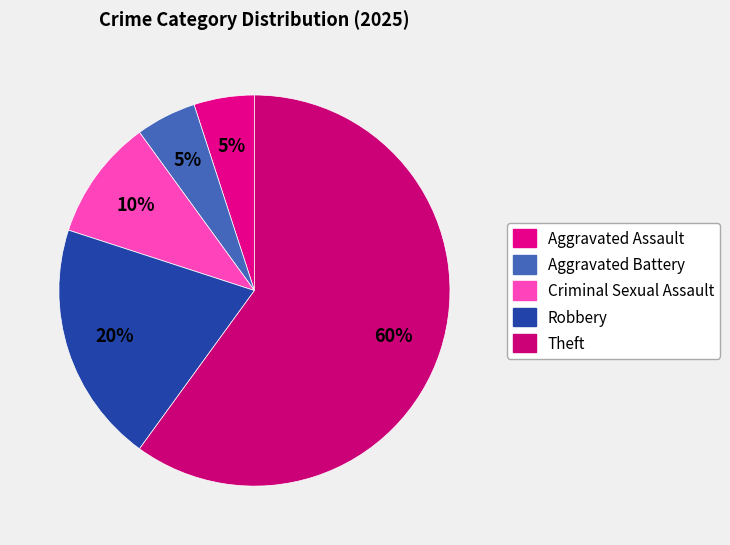

What is the majority slice?

Theft